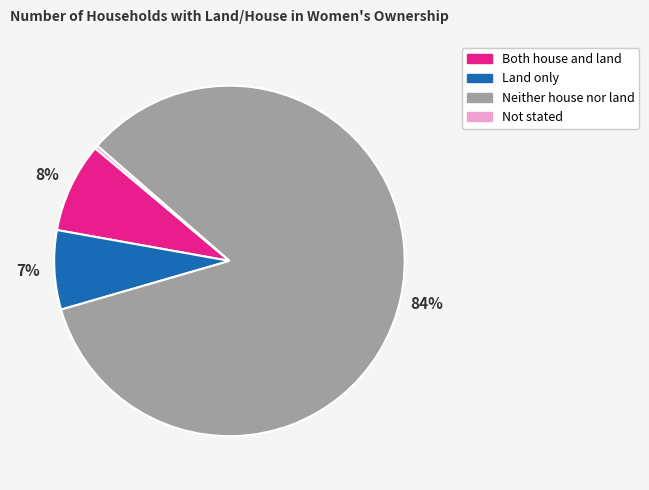

How many segments does this pie chart have?

4